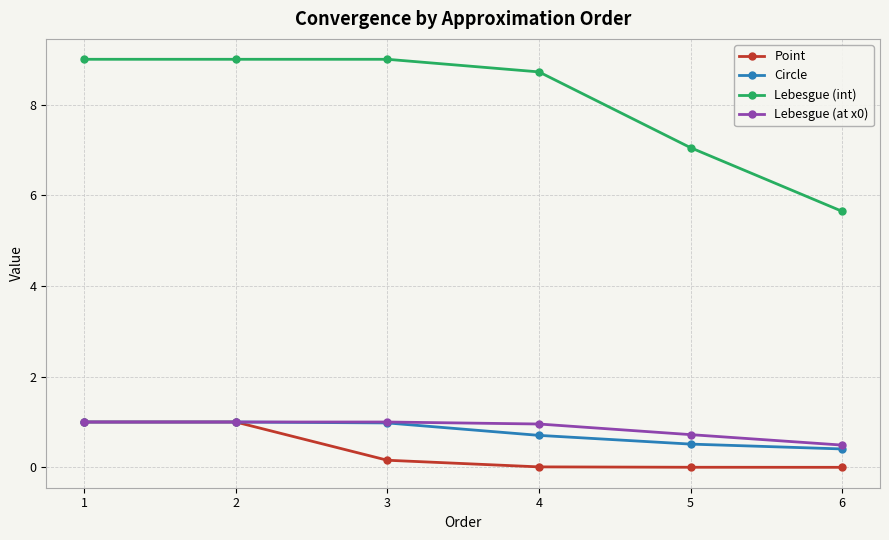

Which series has the widest spread of values?

Lebesgue (int)